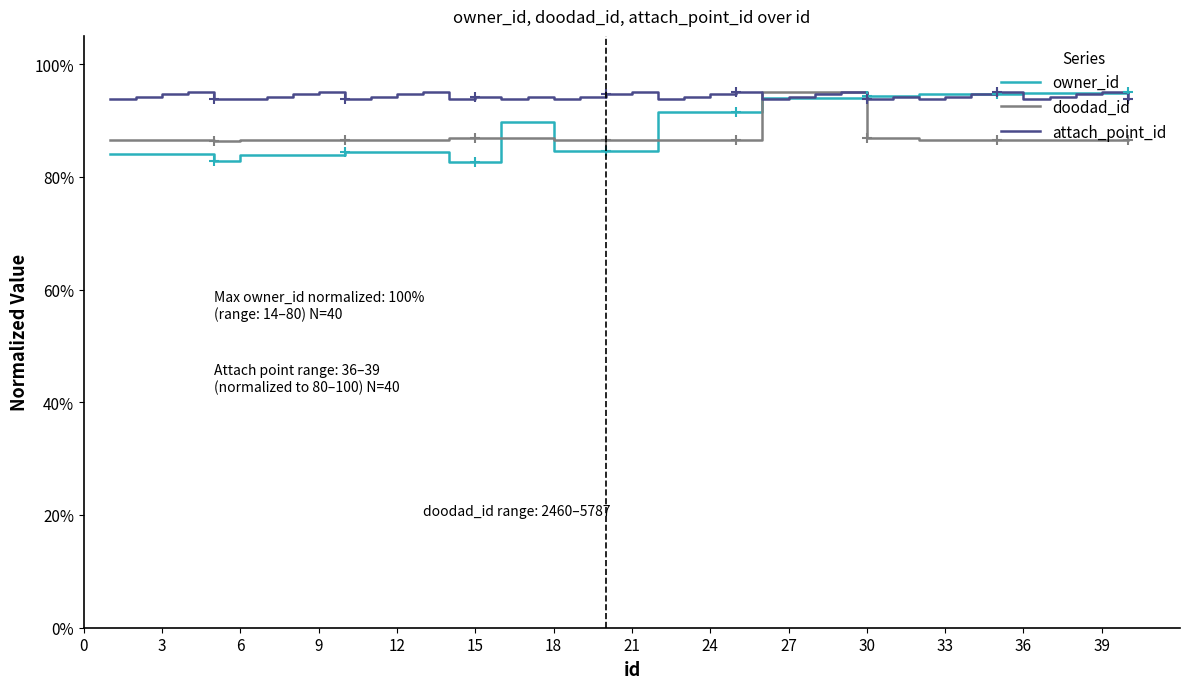

What is the minimum value shown in the chart?

82.6